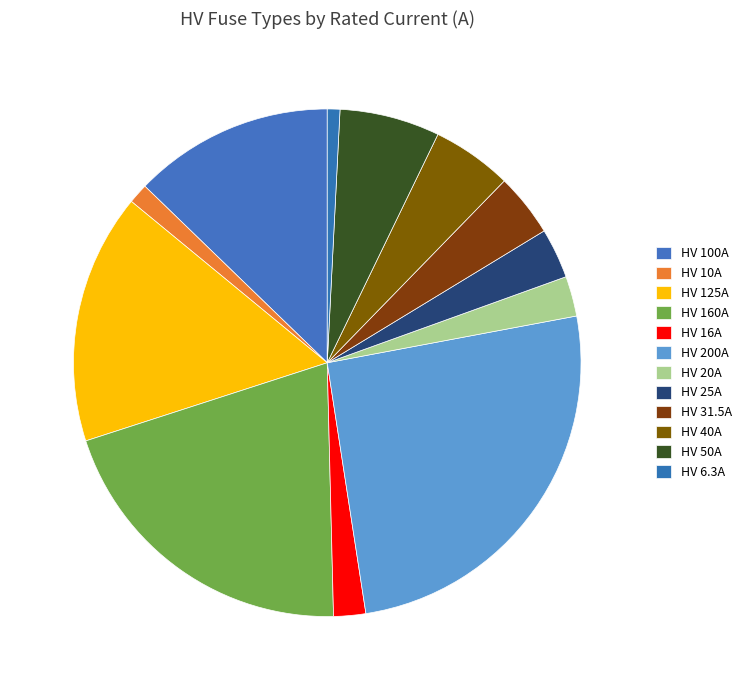

Is there any slice that represents more than half of the pie?

No